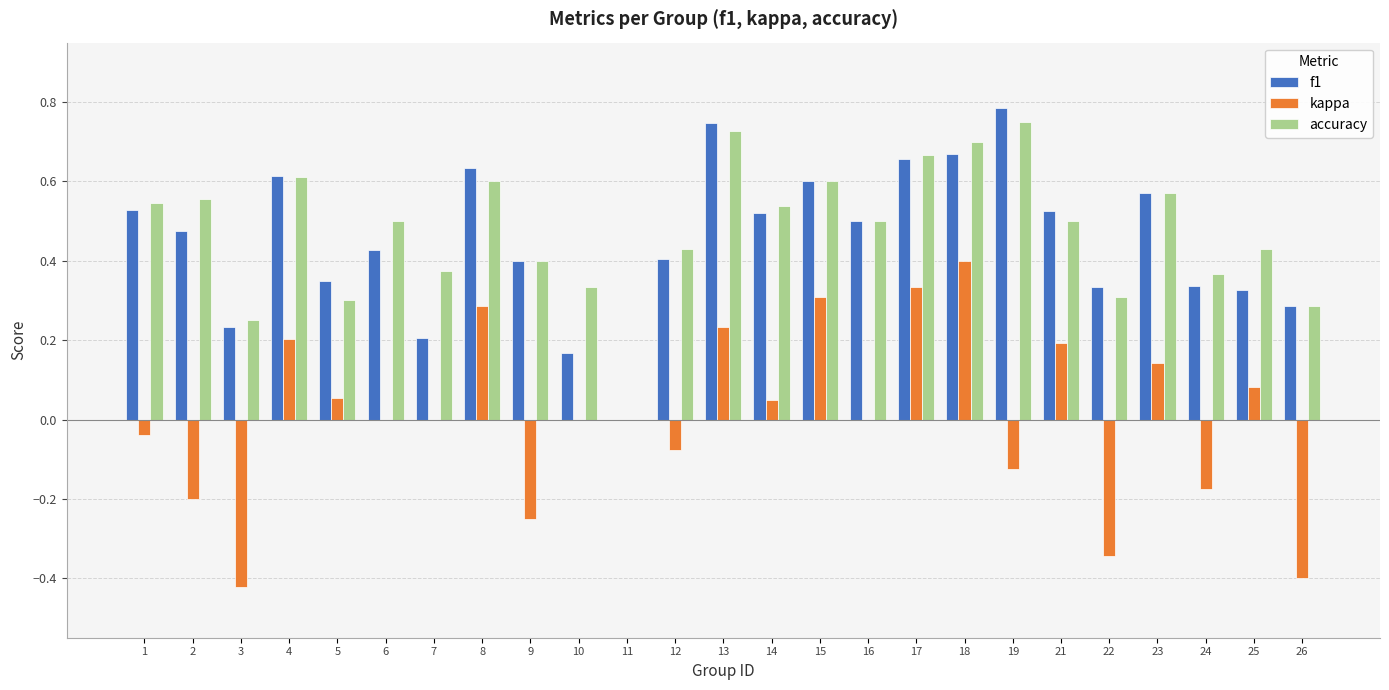

Does the chart contain stacked bars?

No